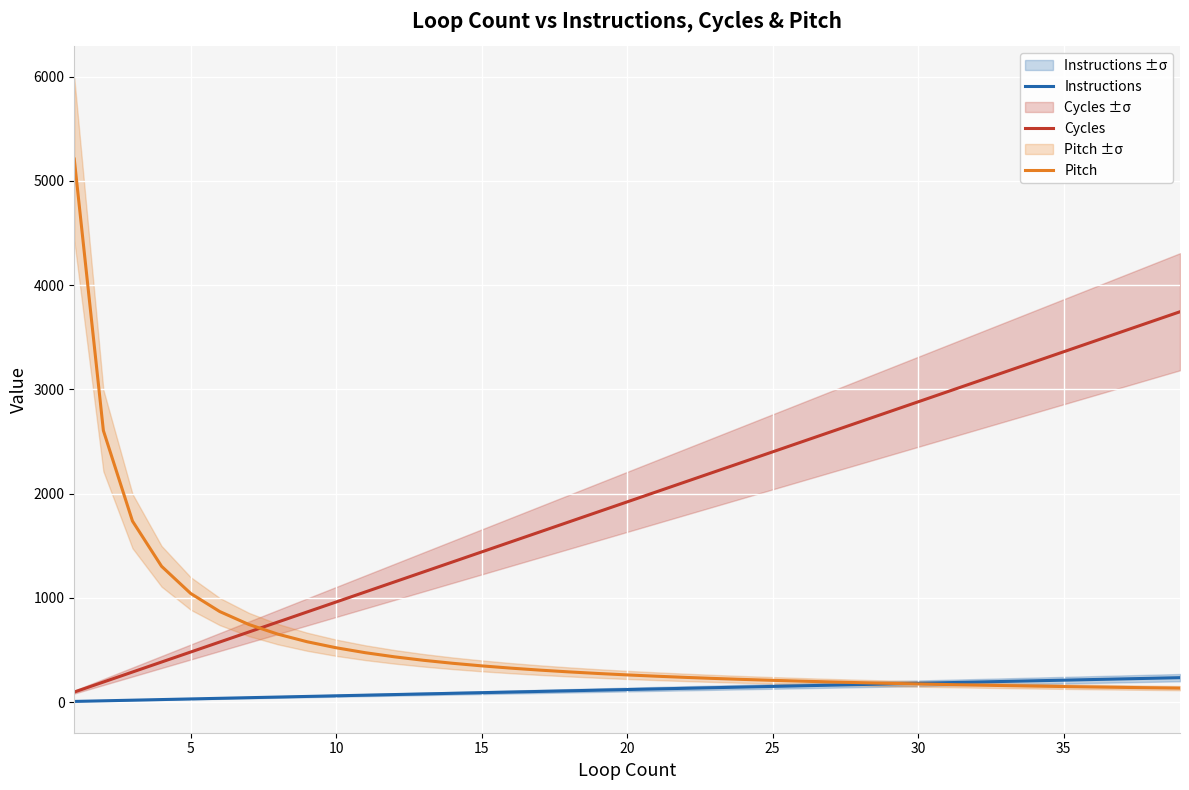

True or false: Cycles and Pitch cross at least once.

True